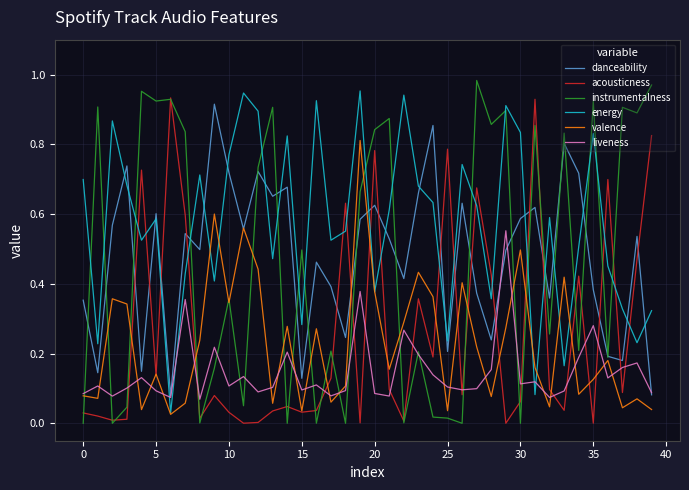

Which series has the largest total across all categories?

energy